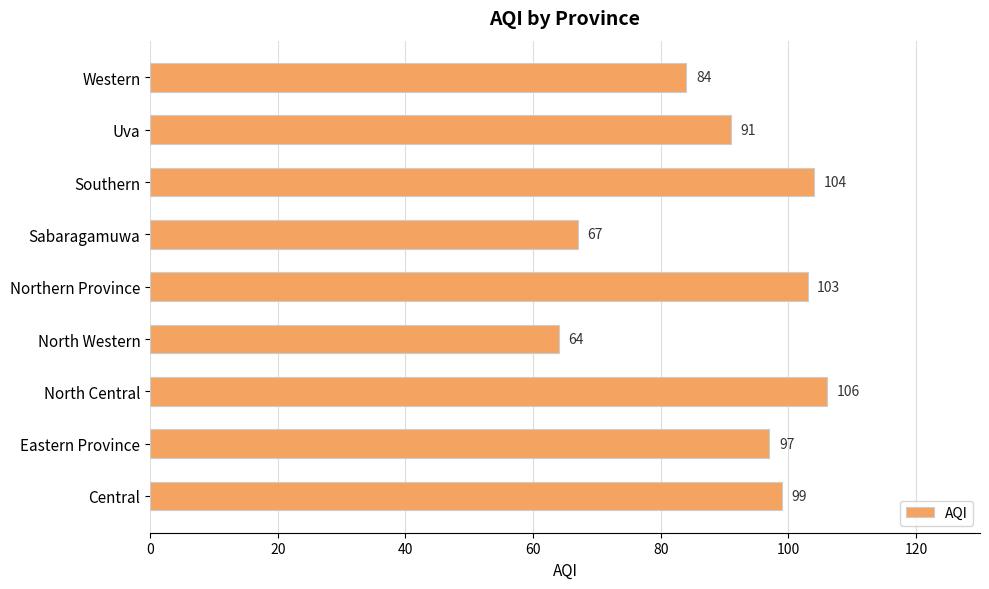

What is the sum of all values?

815